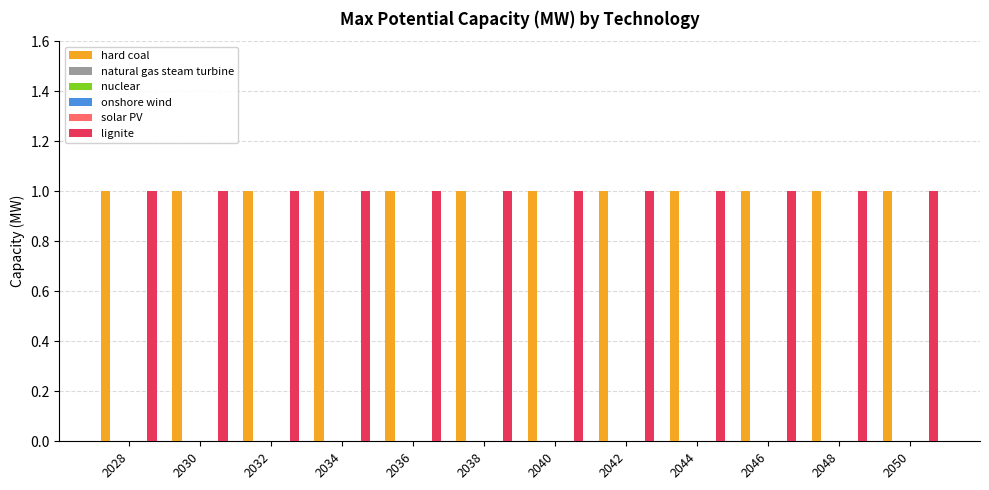

At which label is nuclear closest to 0?

2028